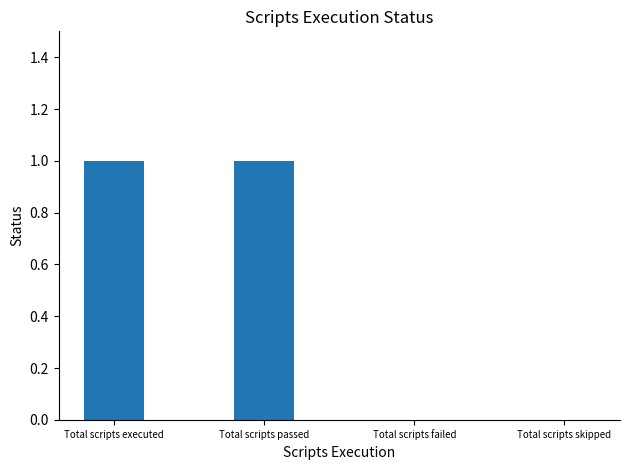

Count the number of data series in this chart.

1